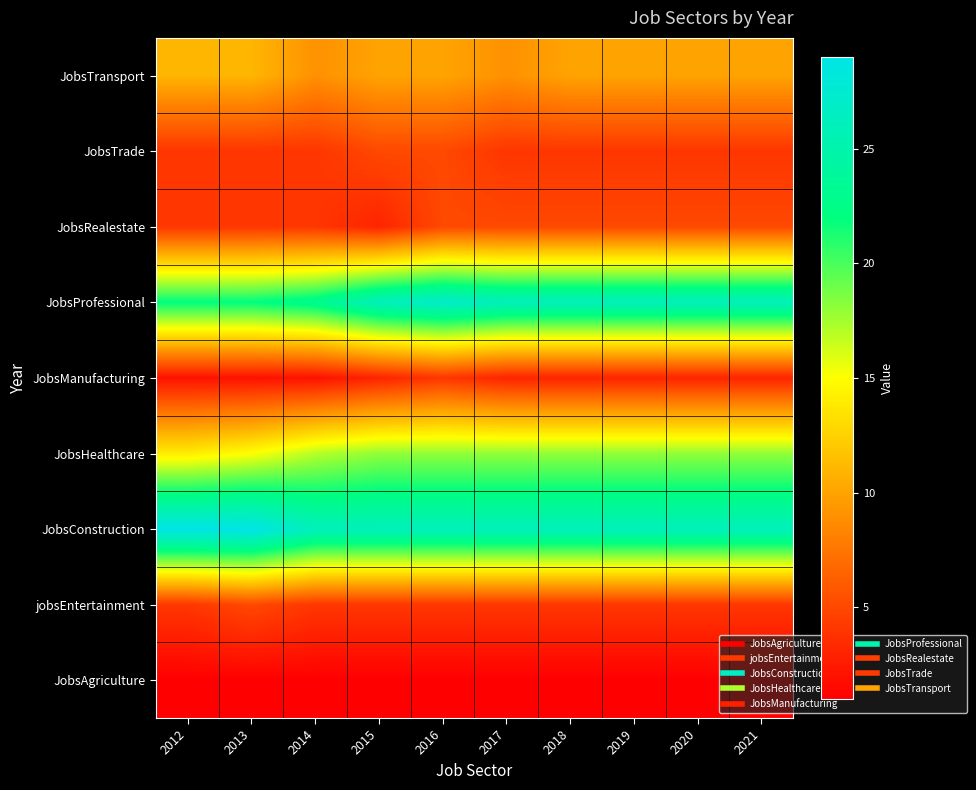

Reading left to right, transcribe all the data shown in this chart.

JobsAgriculture: 2012=1	2013=1	2014=1	2015=1	2016=1	2017=1	2018=1	2019=1	2020=1	2021=1
jobsEntertainment: 2012=4	2013=5	2014=4	2015=4	2016=4	2017=4	2018=4	2019=4	2020=4	2021=4
JobsConstruction: 2012=29	2013=29	2014=26	2015=26	2016=26	2017=26	2018=26	2019=26	2020=26	2021=26
JobsHealthcare: 2012=14	2013=15	2014=17	2015=18	2016=18	2017=18	2018=18	2019=18	2020=18	2021=18
JobsManufacturing: 2012=2	2013=2	2014=2	2015=3	2016=4	2017=3	2018=3	2019=3	2020=3	2021=3
JobsProfessional: 2012=22	2013=22	2014=23	2015=26	2016=27	2017=26	2018=26	2019=26	2020=26	2021=26
JobsRealestate: 2012=4	2013=4	2014=4	2015=3	2016=5	2017=5	2018=5	2019=5	2020=5	2021=5
JobsTrade: 2012=4	2013=4	2014=4	2015=5	2016=5	2017=4	2018=4	2019=4	2020=4	2021=4
JobsTransport: 2012=11	2013=11	2014=9	2015=10	2016=10	2017=9	2018=10	2019=10	2020=10	2021=10